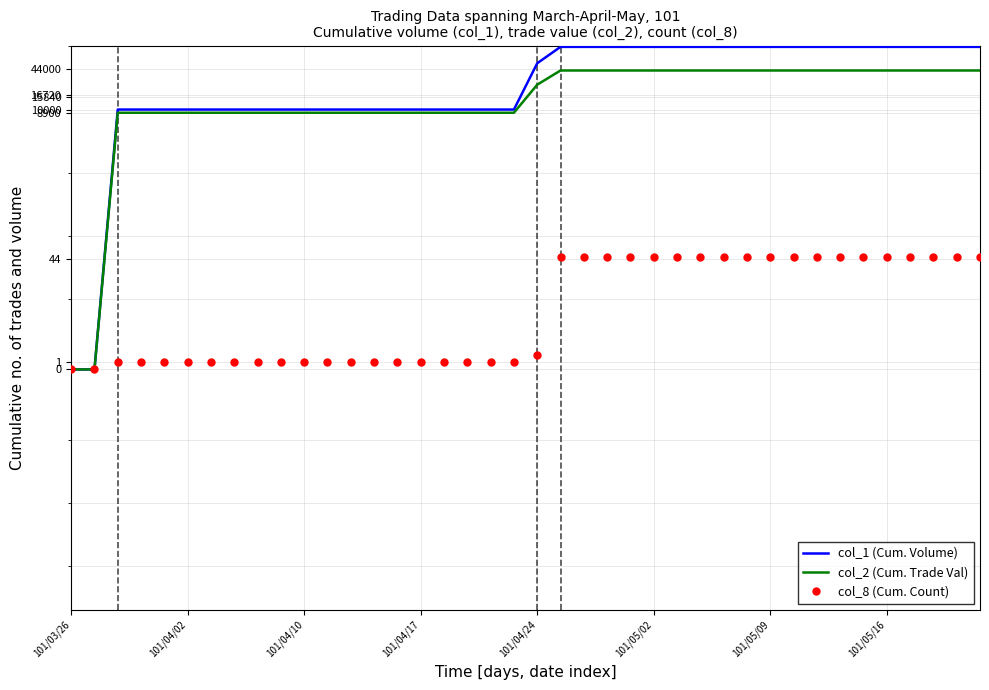

True or false: col_8 (Cum. Count) has more than 0 interior local peaks.

False